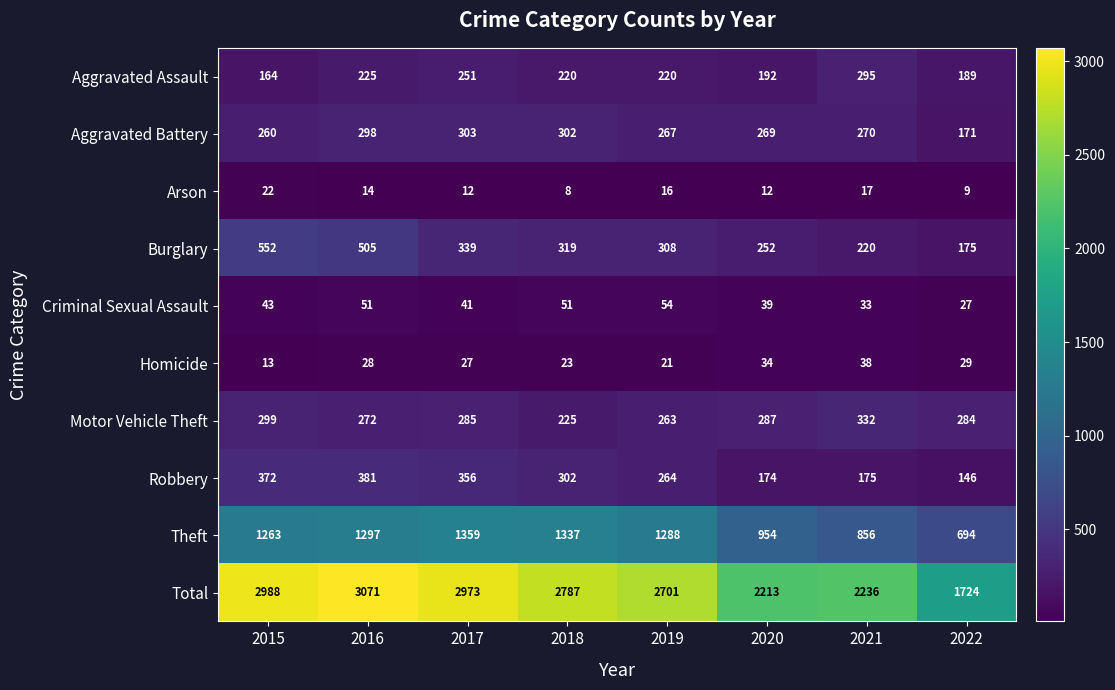

Read the Theft value at 2020.

954